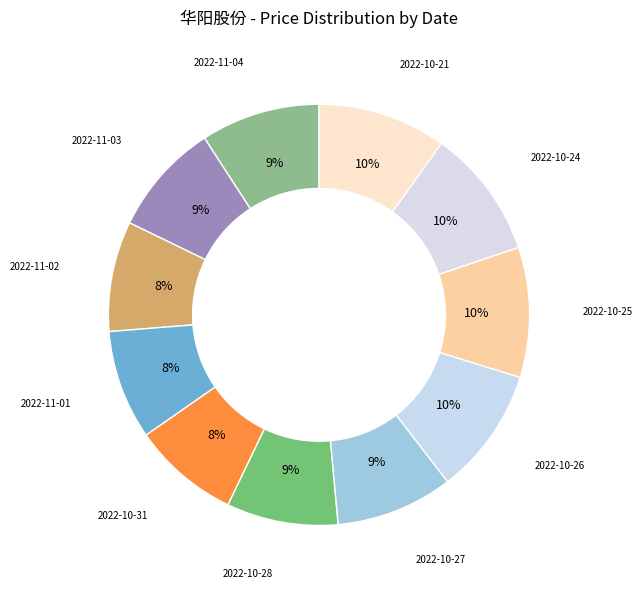

To the nearest percent, what is the difference between the largest and smallest slice percentages?

2%